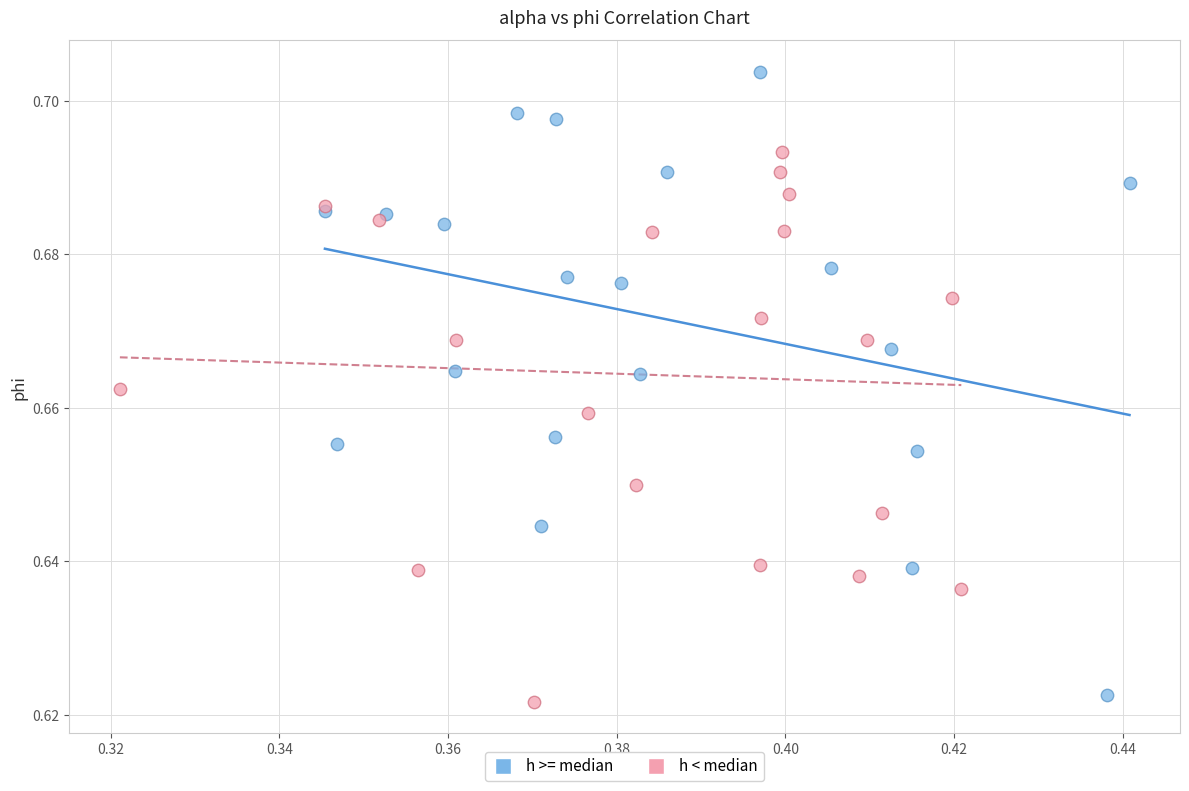

Which series contains the lowest Y value?

h < median